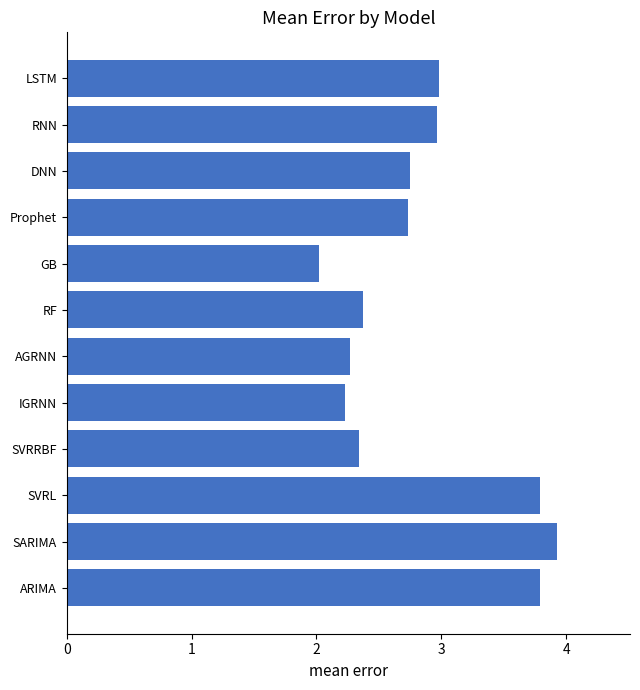

Is it true that the value at IGRNN is 2.2?

True